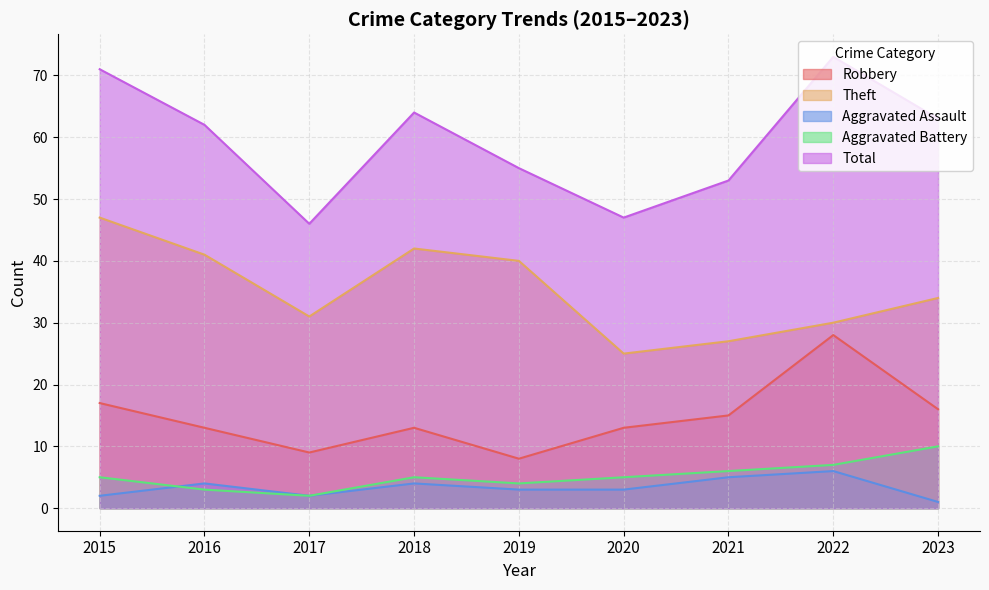

How many lines are shown in the chart?

5